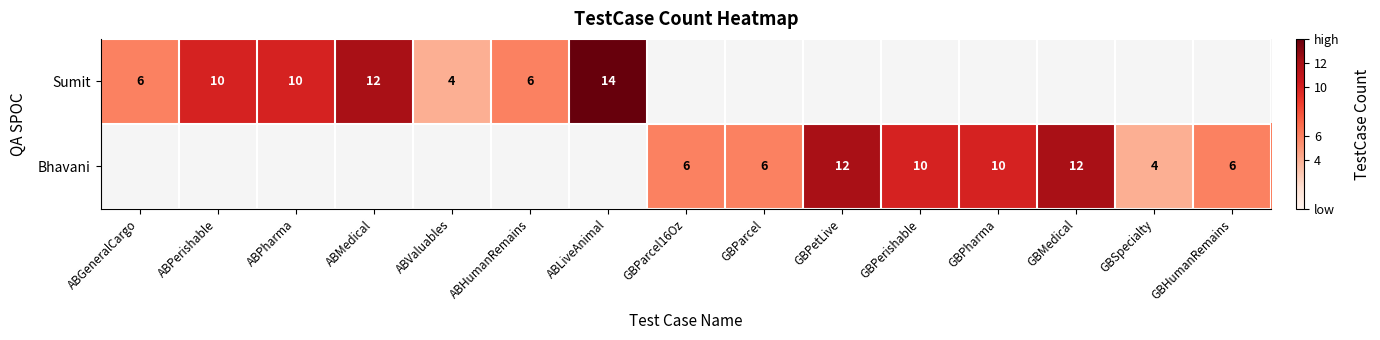

Between ABLiveAnimal and ABPerishable, which is larger?

ABLiveAnimal